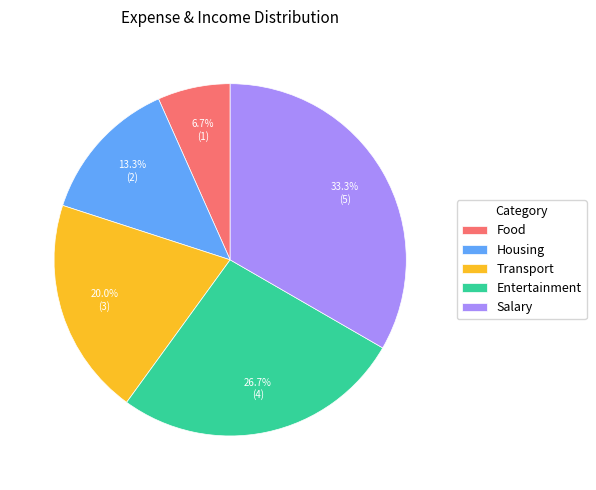

What percentage is the Food slice, to the nearest percent?

7%